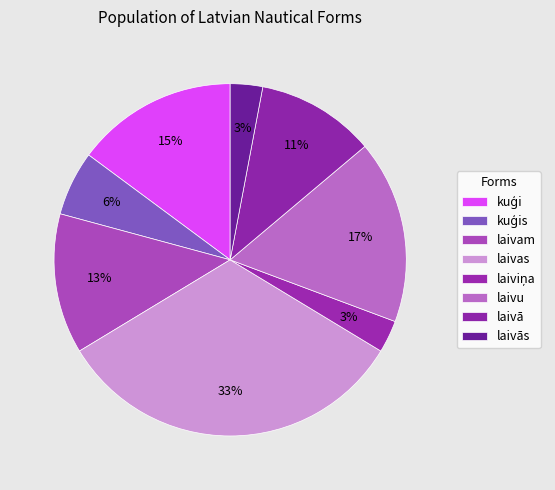

Which slice is the smallest?

laivām